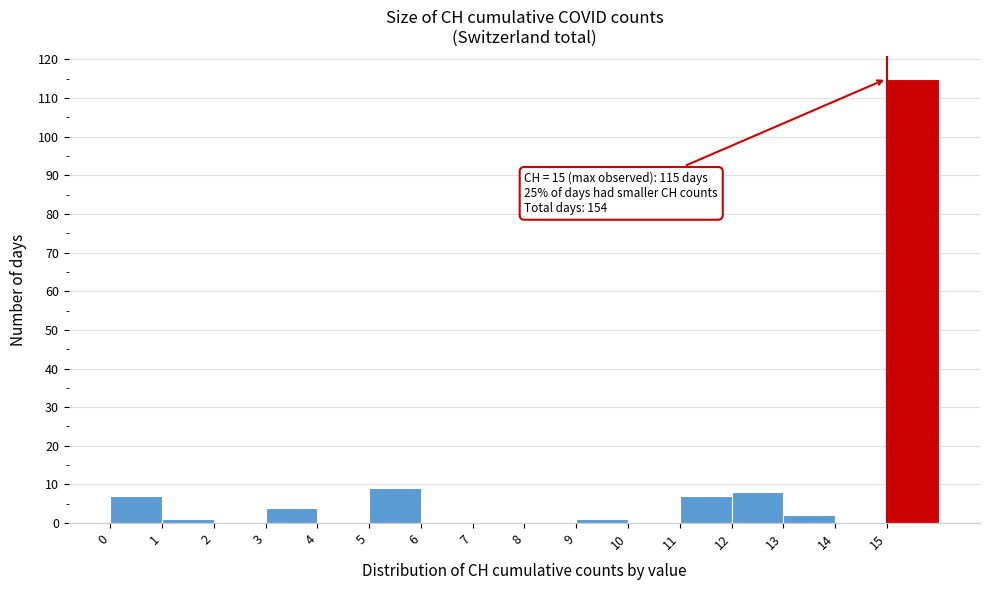

Which range on the x-axis has the tallest bar?

15 to 16